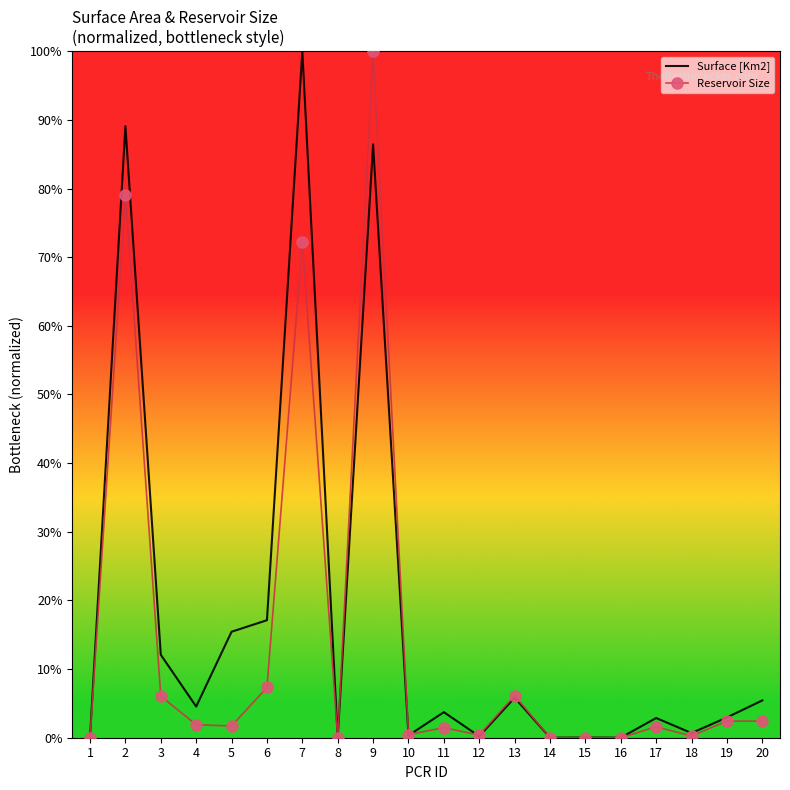

List the series in order of their overall mean, highest first.

Surface [Km2], Reservoir Size